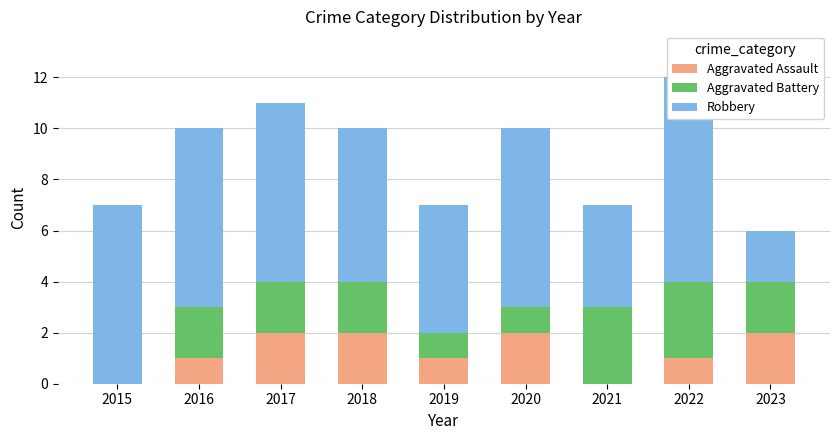

What is the value of the Aggravated Assault bar at the 3rd from the left?

2